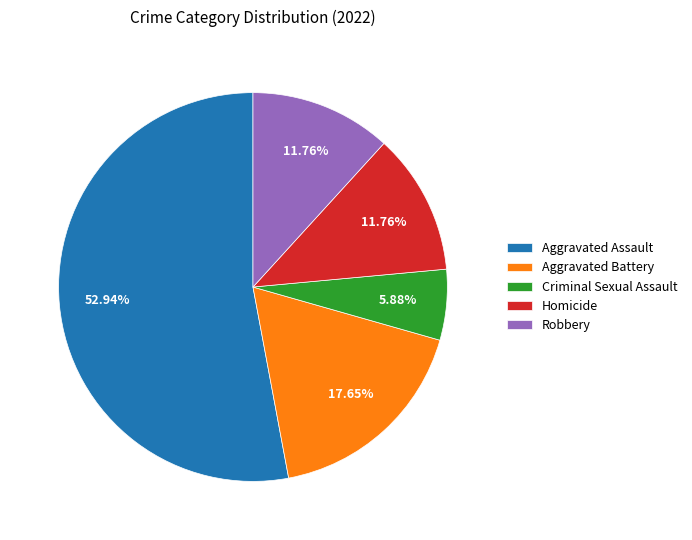

To the nearest percent, what is the combined percentage of Robbery and Criminal Sexual Assault?

18%